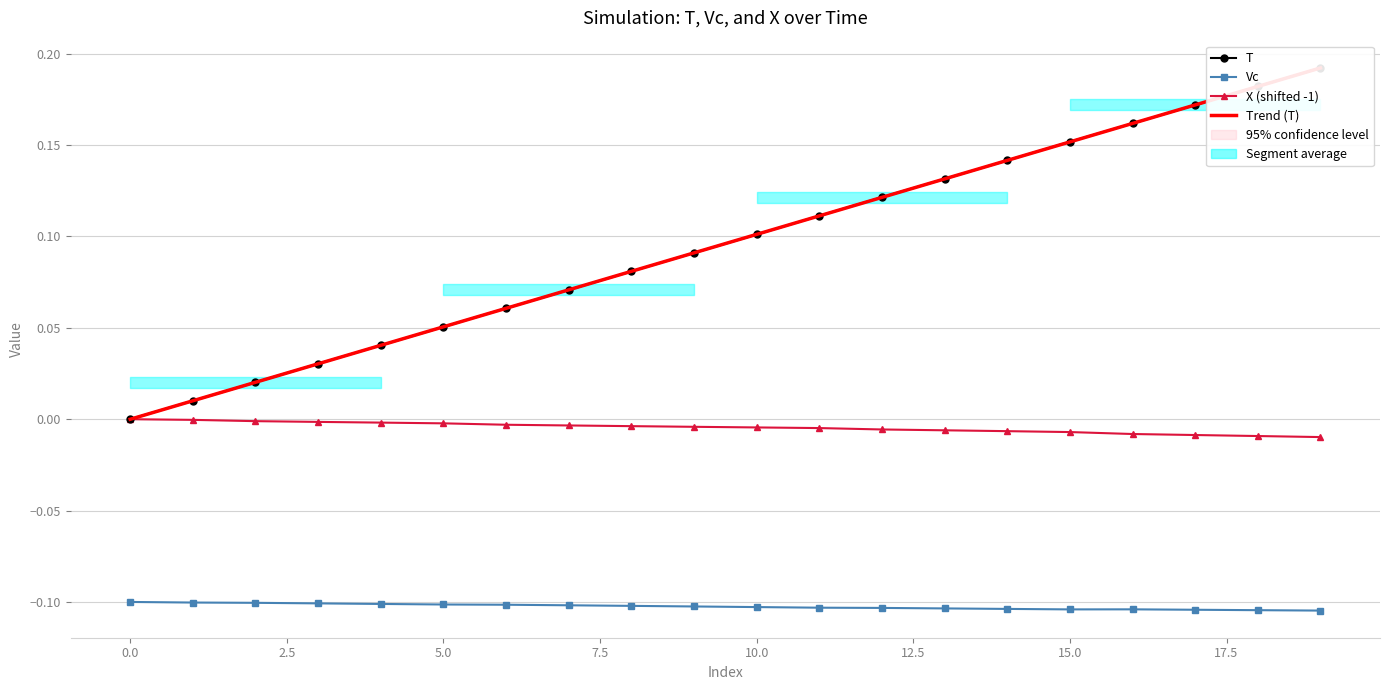

Which series has the widest spread of values?

T